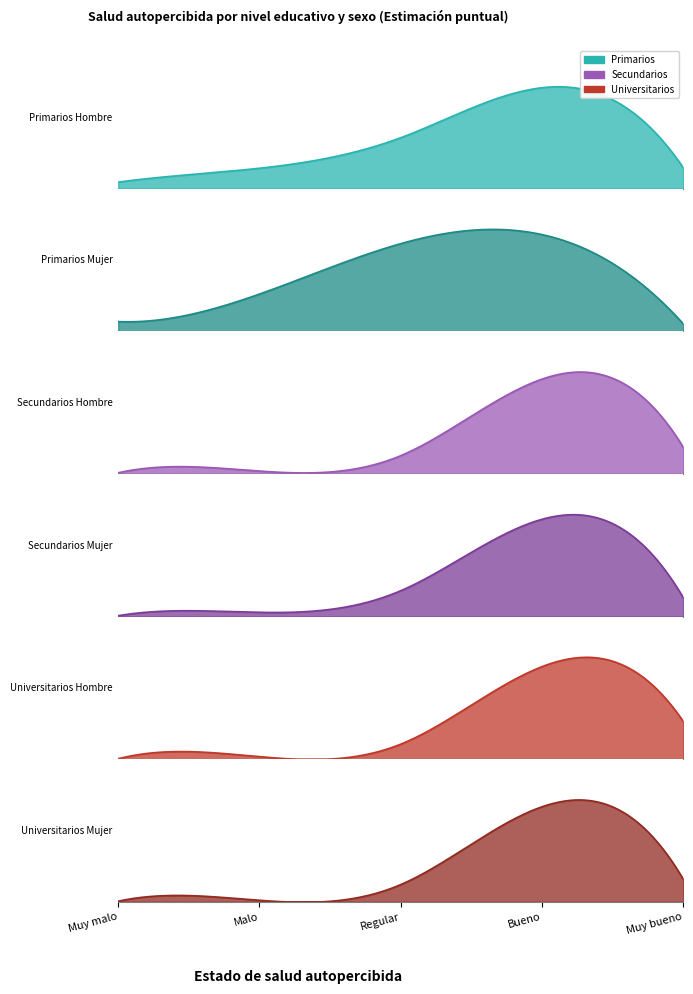

At how many categories does at least one series exceed 0?

5